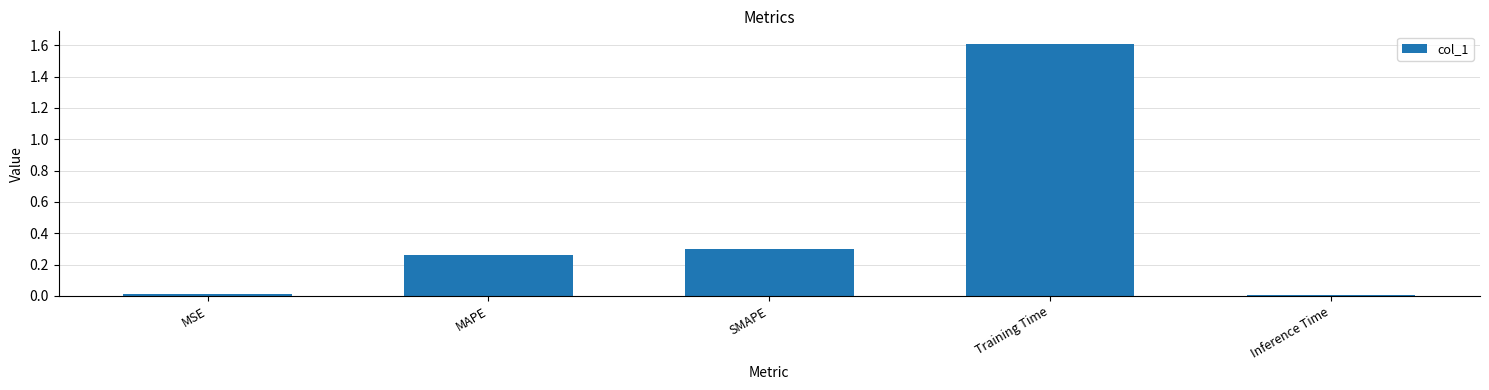

The chart shows a value of 0.0 at MSE. True or false?

True